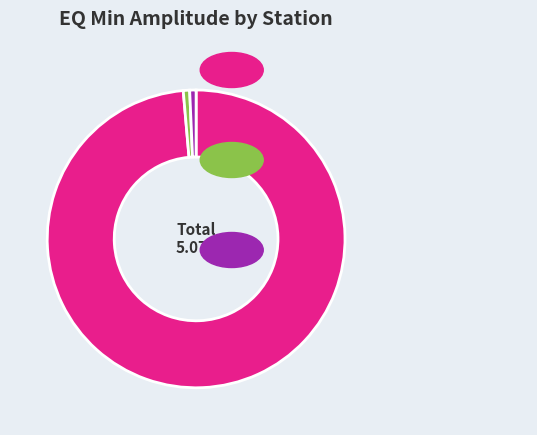

What is the majority slice?

Santa Clara